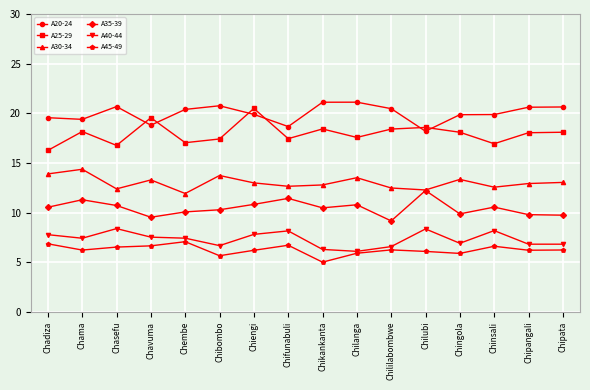

True or false: A45-49 has more than 1 points higher than both neighbors.

True